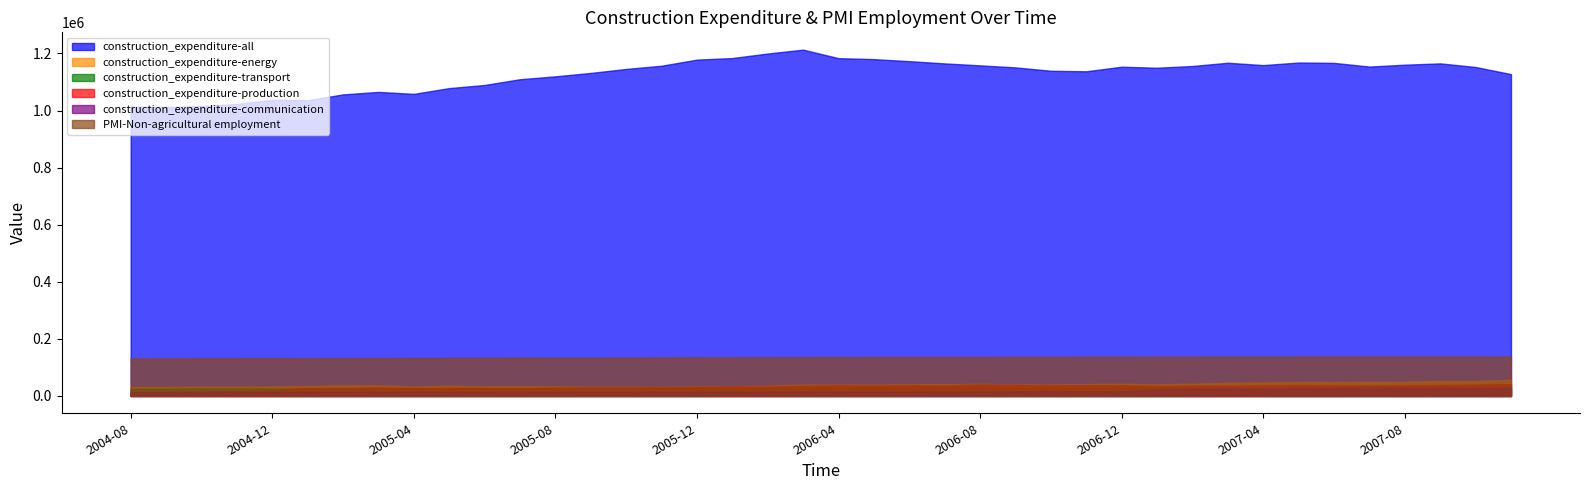

Is the value of construction_expenditure-energy at 2005-12 greater than the value of construction_expenditure-production at 2006-12?

No